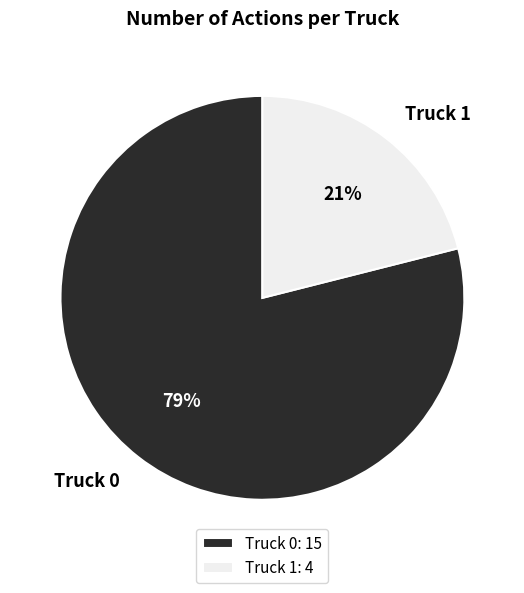

How many segments does this pie chart have?

2